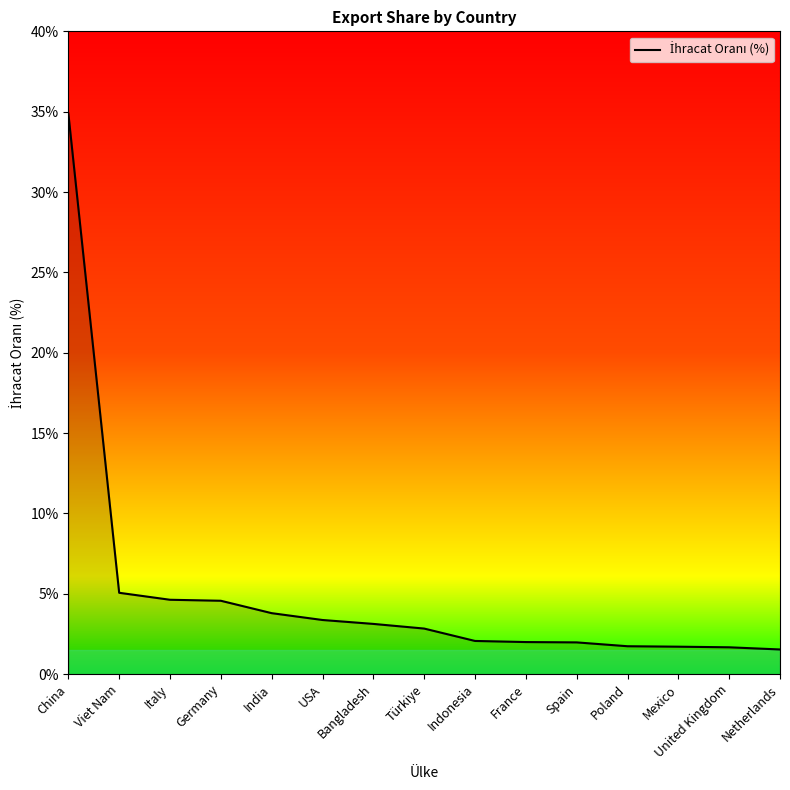

What is the smallest value displayed?

1.5